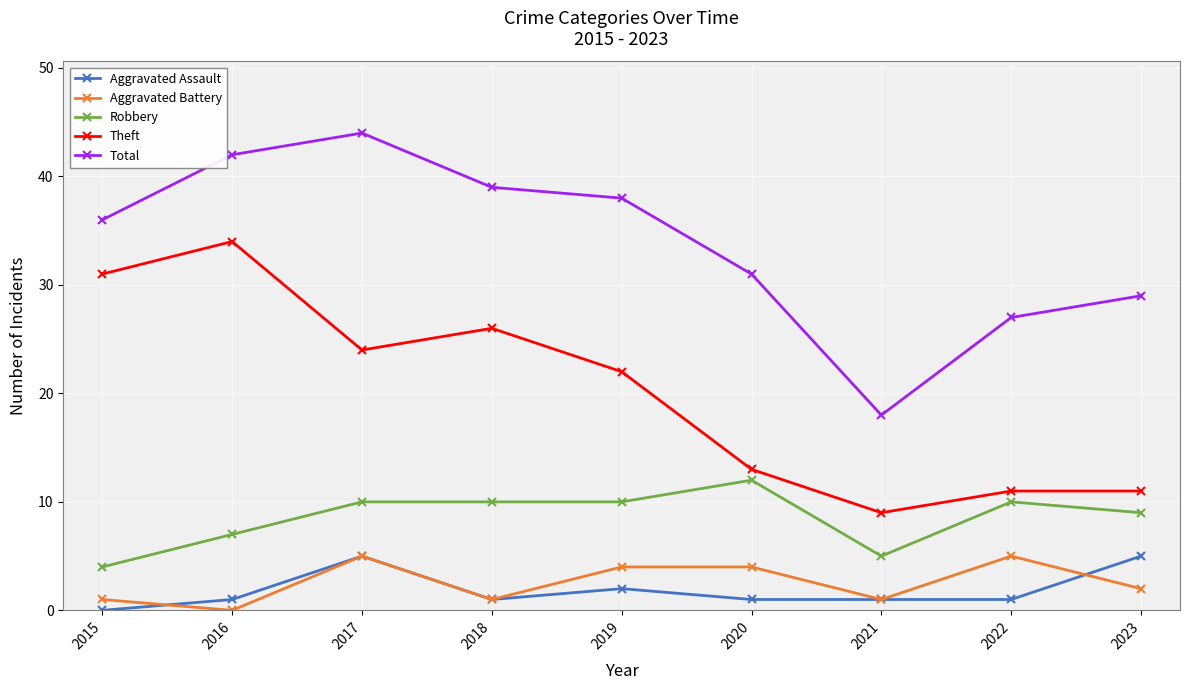

Is the value of Total at 2018 greater than the value of Aggravated Battery at 2020?

Yes